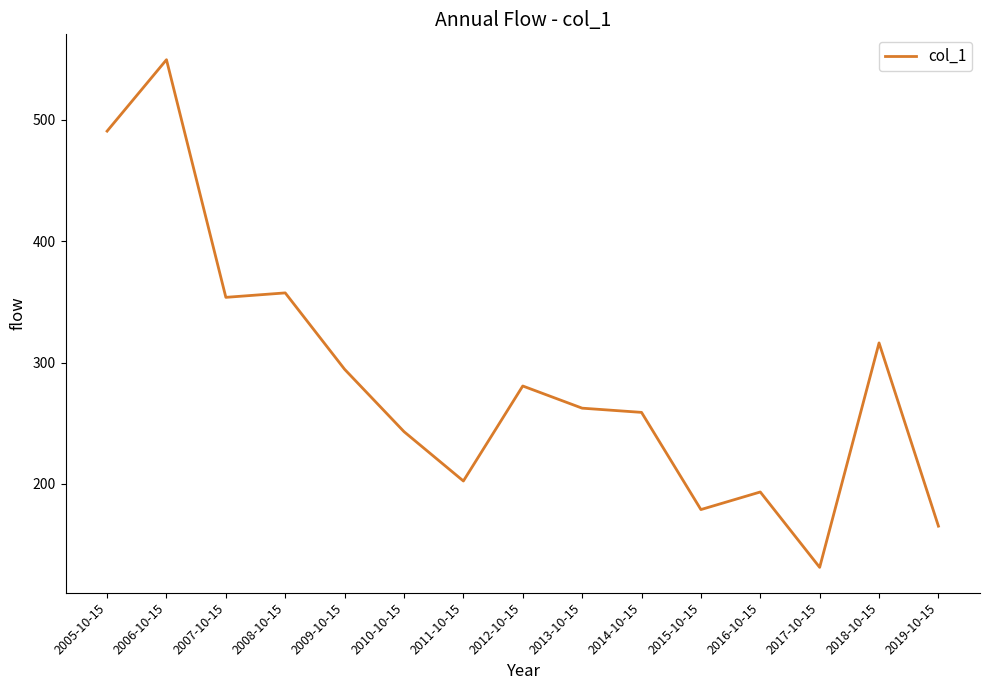

Does the chart have visible grid lines?

No